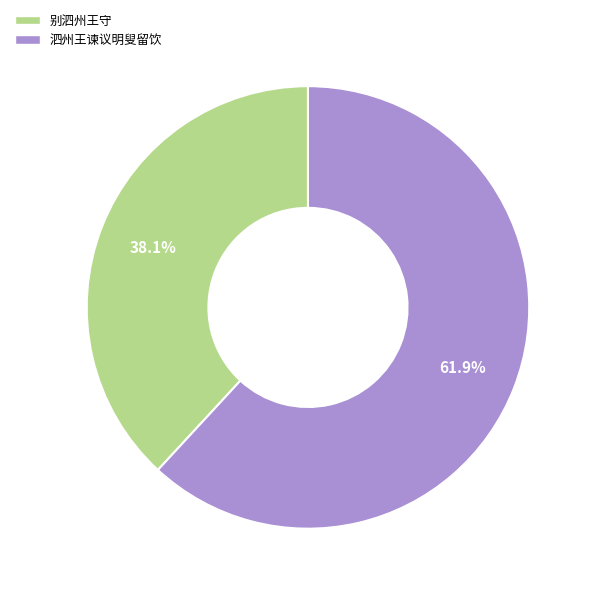

Do 泗州王谏议明叟留饮 and 别泗州王守 together represent more than half of the pie?

Yes